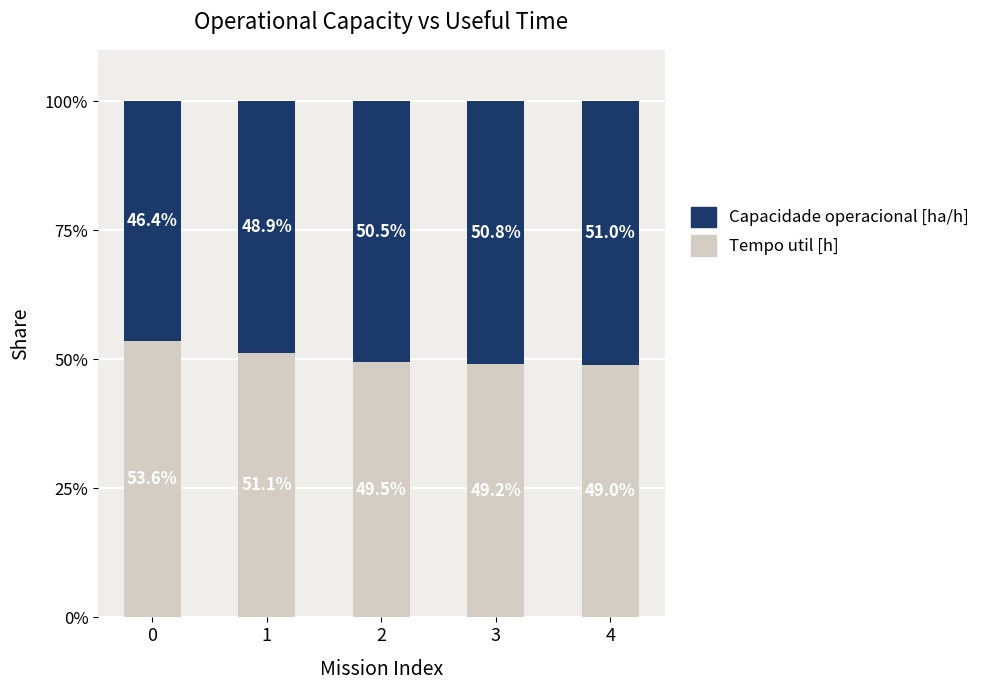

Reading left to right, what are the values for Tempo util [h]?

53.6	51.1	49.5	49.2	49.0